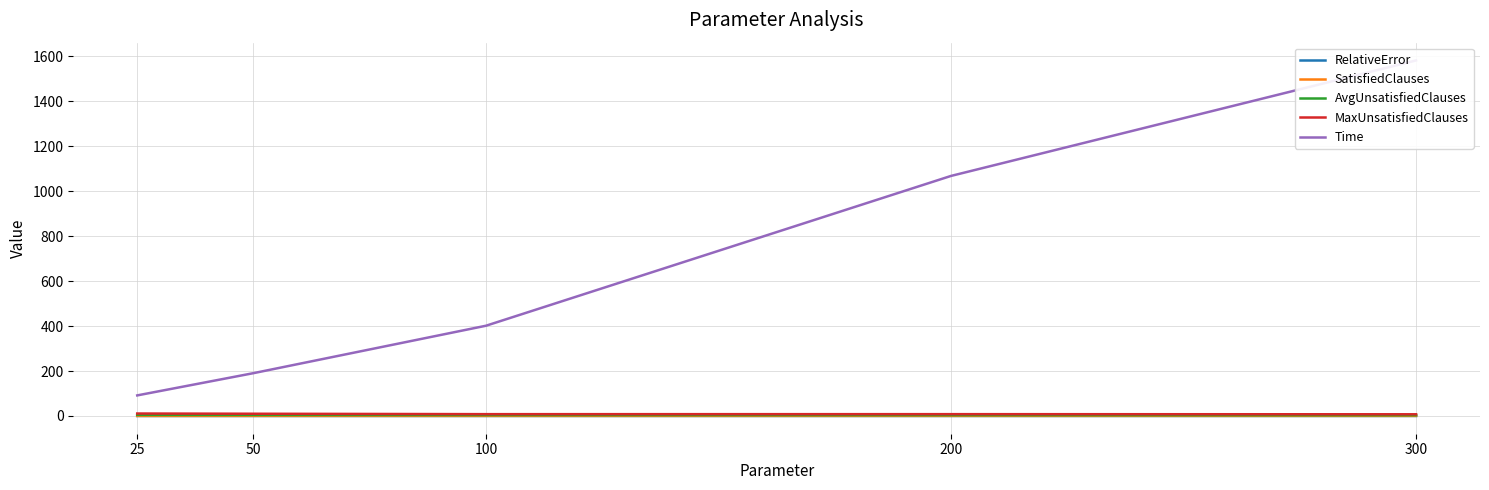

Is the value of RelativeError at 100 greater than the value of Time at 50?

No